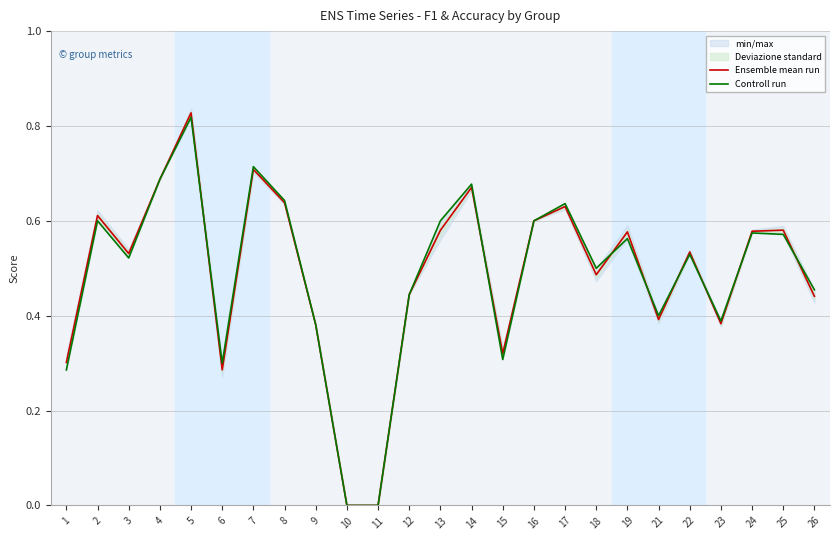

Between 1 and 18, which is larger?

18